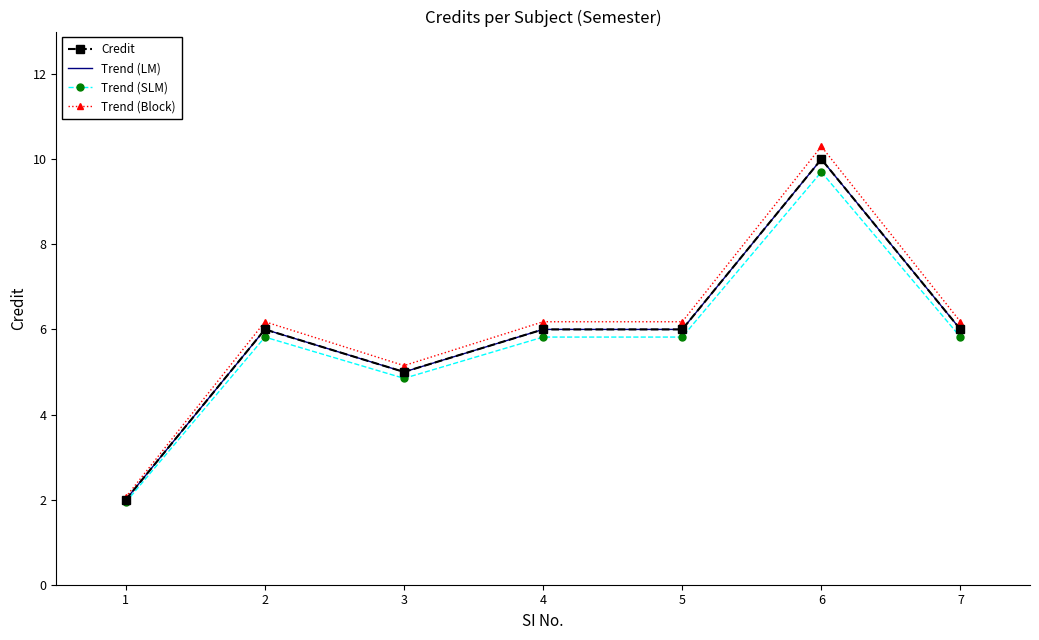

How many series are shown in this chart?

4